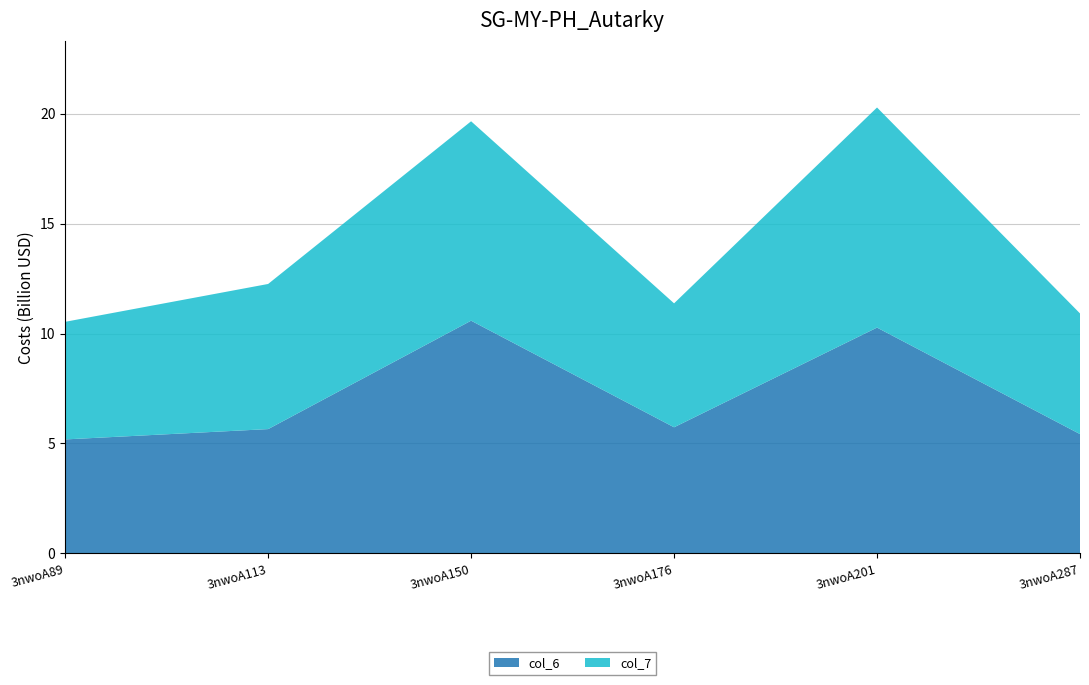

Reading left to right, what are all the values shown in this chart?

col_6: 5.2	5.7	10.6	5.7	10.3	5.4
col_7: 5.3	6.6	9.1	5.6	10.0	5.5